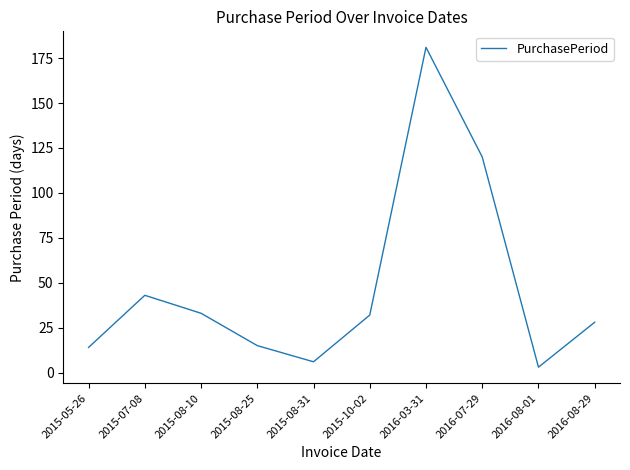

How many lines are shown in the chart?

1